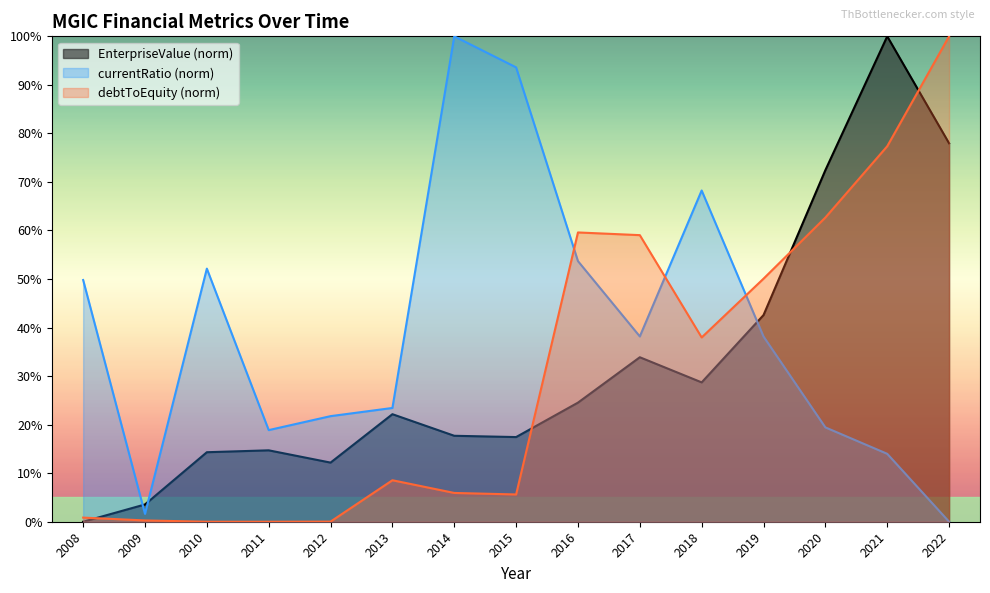

What is the approximate value of EnterpriseValue at 2014?

0.2